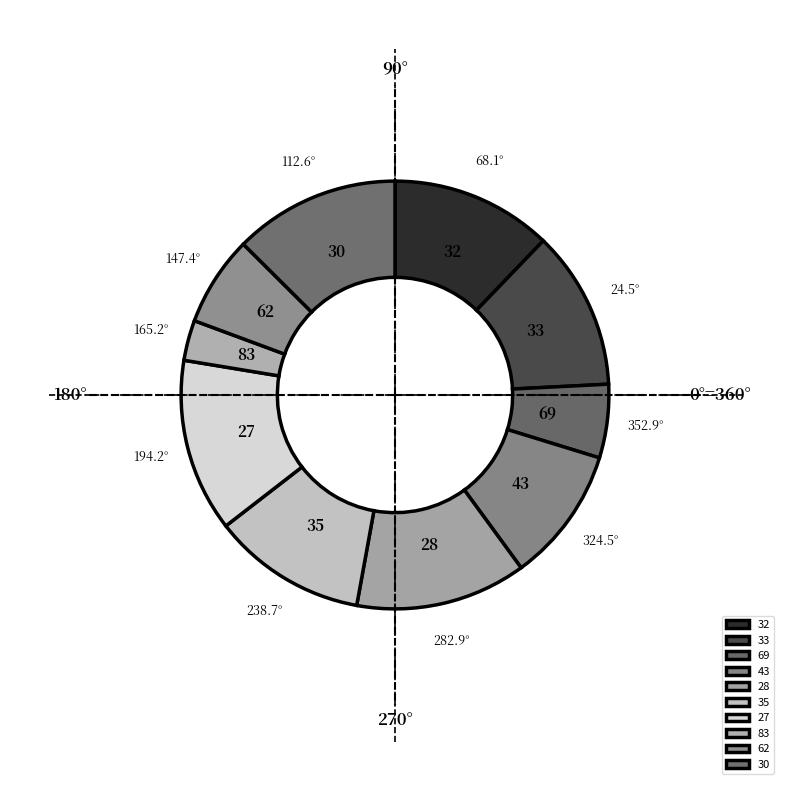

What is the smallest slice in the pie chart?

83